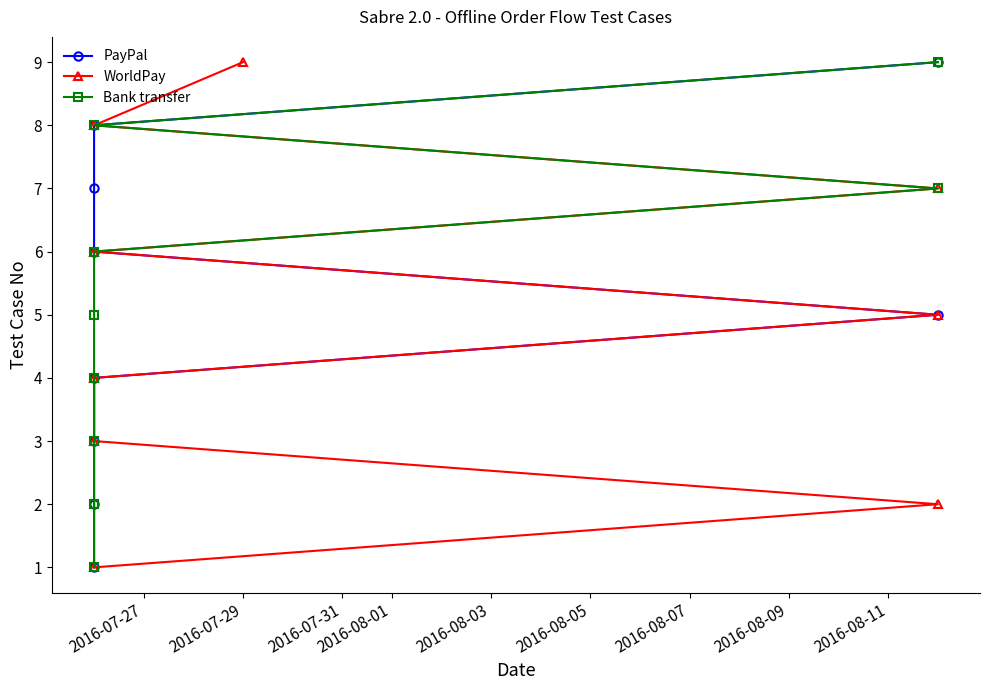

True or false: WorldPay and PayPal cross at least once.

False